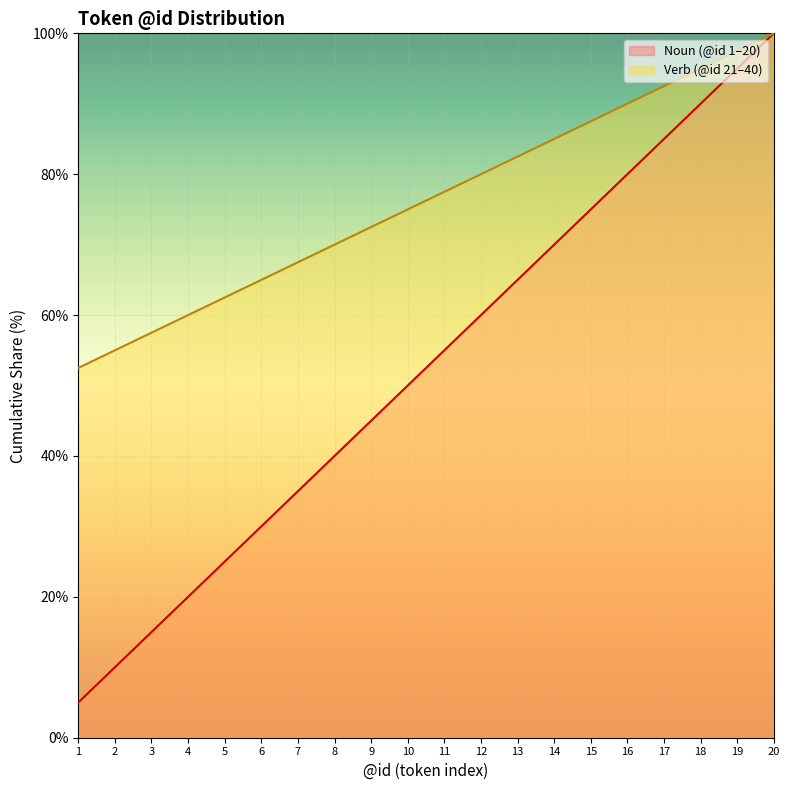

What are all the series names shown in the legend?

Noun (@id 1–20), Verb (@id 21–40)